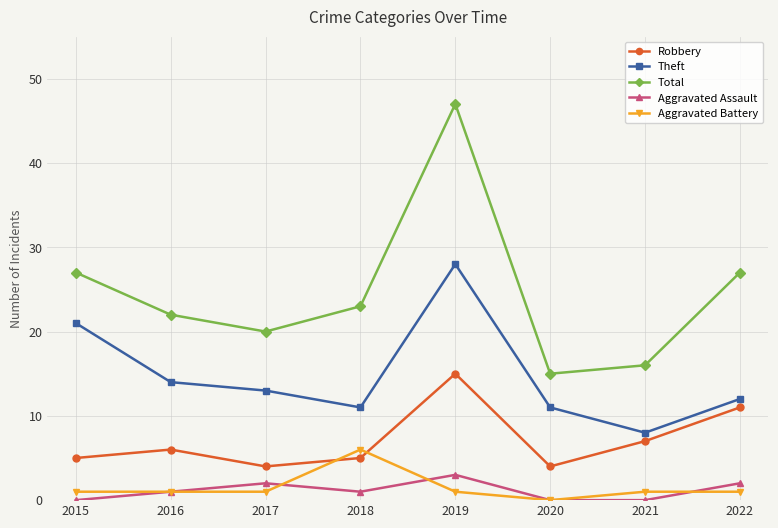

What is the value of the Aggravated Assault point at the 8th from the left?

2